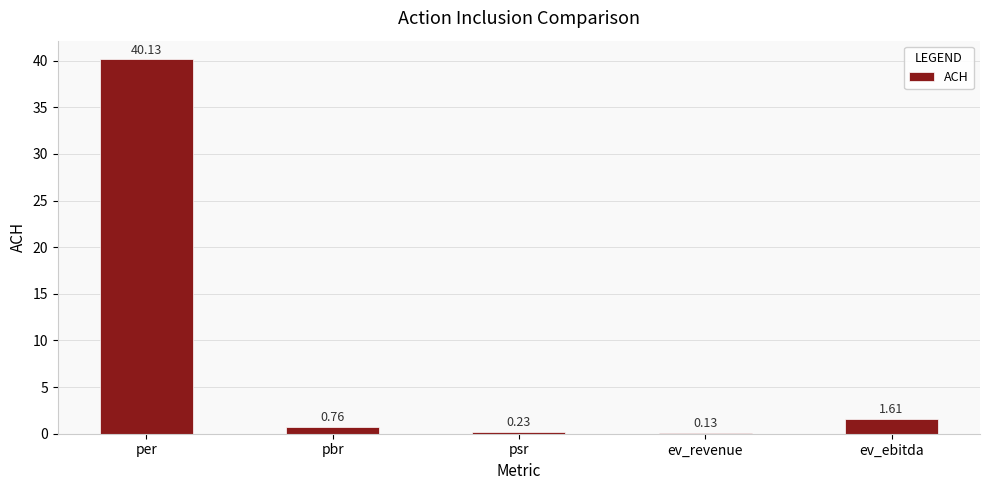

Between ev_ebitda and psr, which is larger?

ev_ebitda